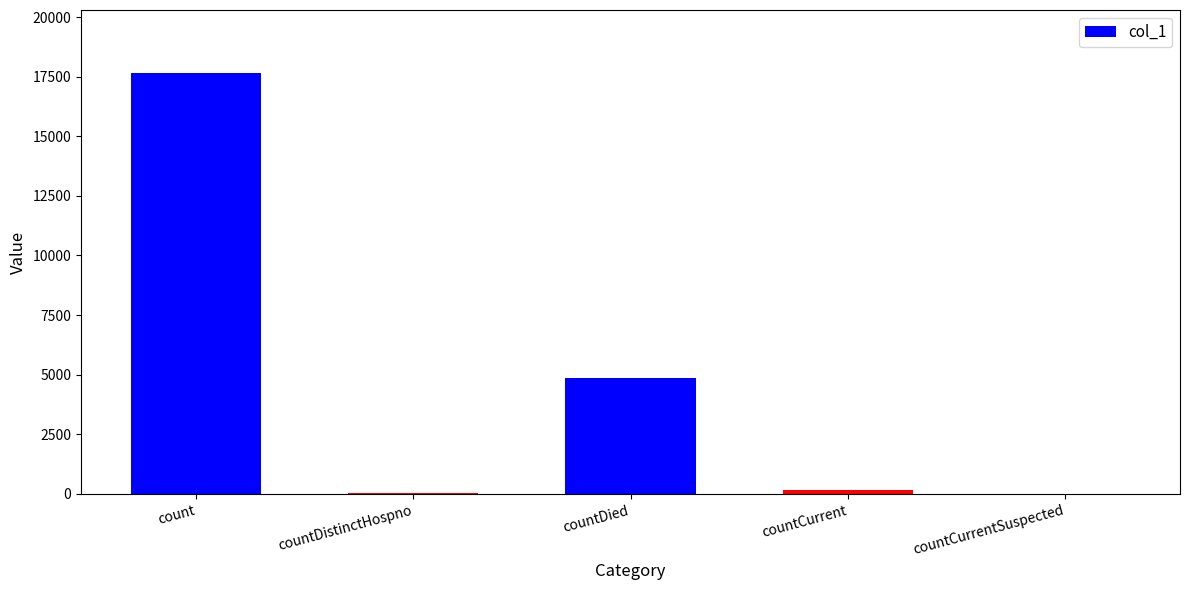

What is the maximum value shown in the chart?

17647